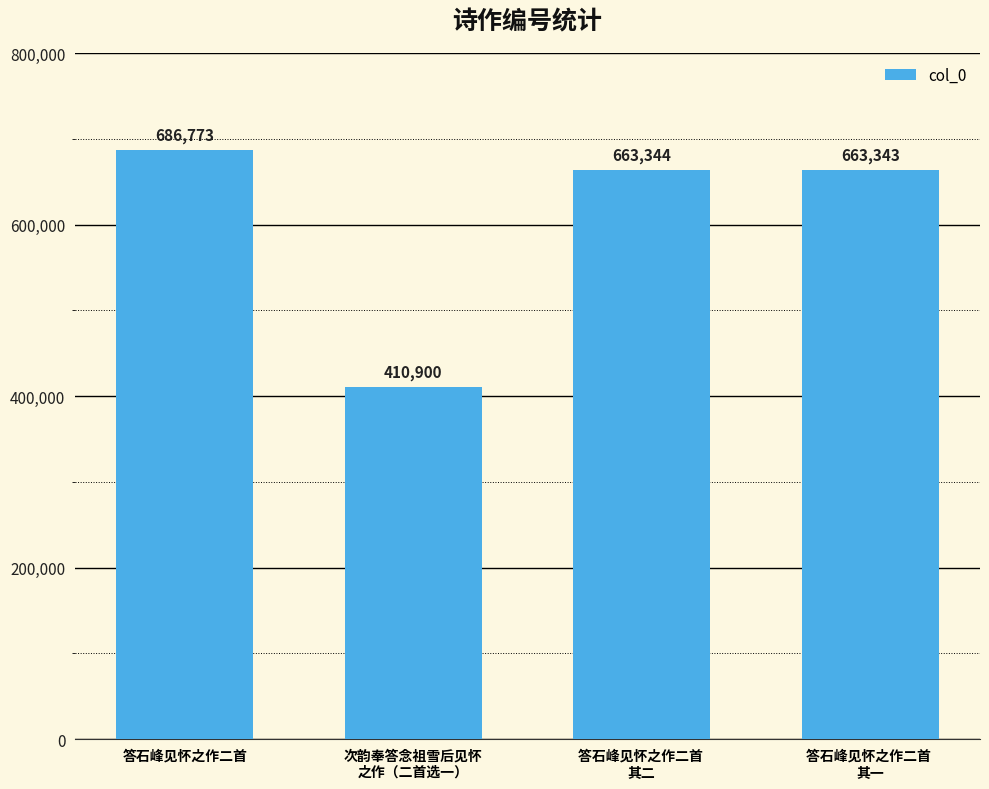

At which category does the chart reach its minimum across all series?

次韵奉答念祖雪后见怀
之作（二首选一）